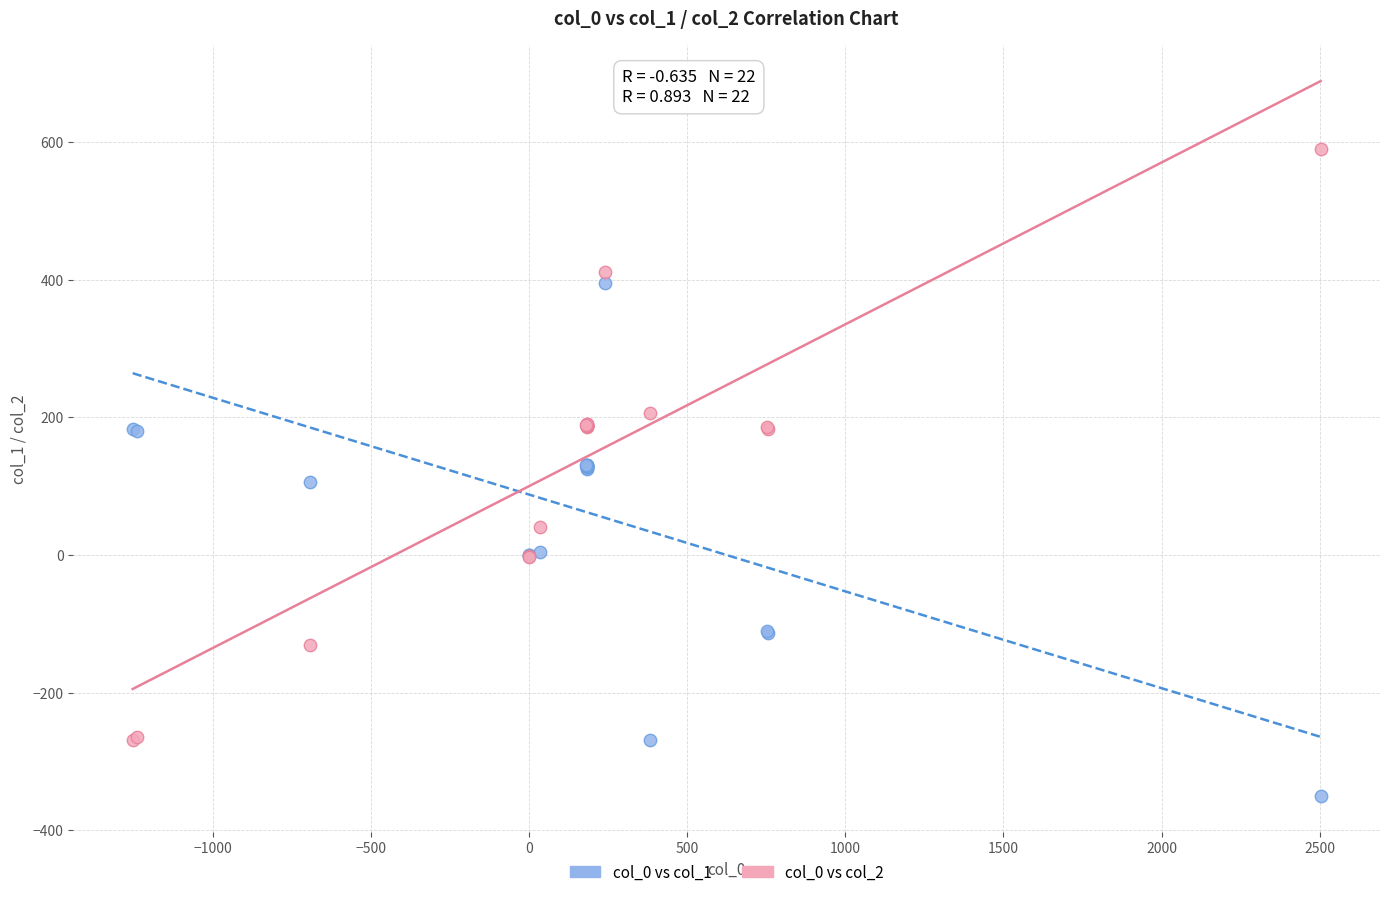

Which series contains the lowest Y value?

col_0 vs col_1